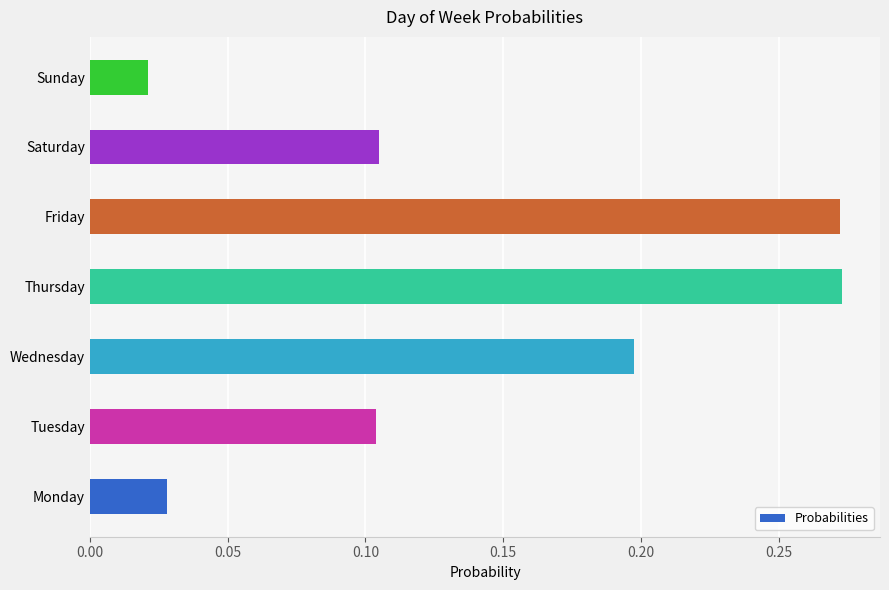

At which category does the chart reach its minimum across all series?

Sunday